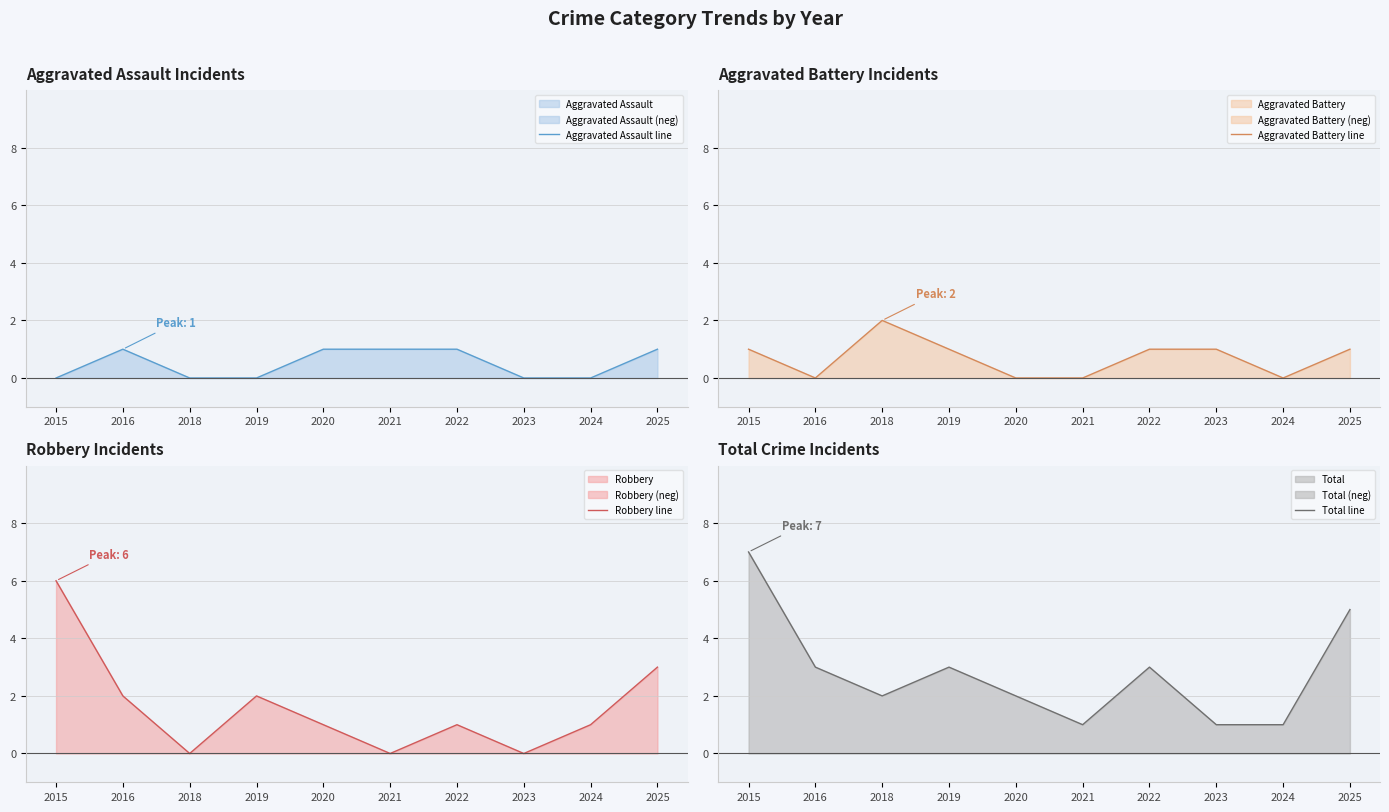

Between 2024 and 2021, which is larger?

2021